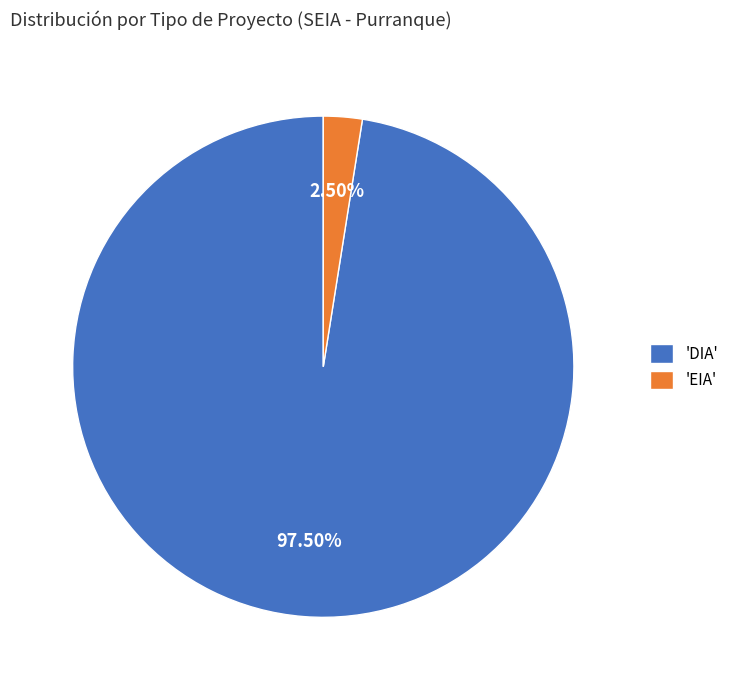

What is the majority slice?

'DIA'